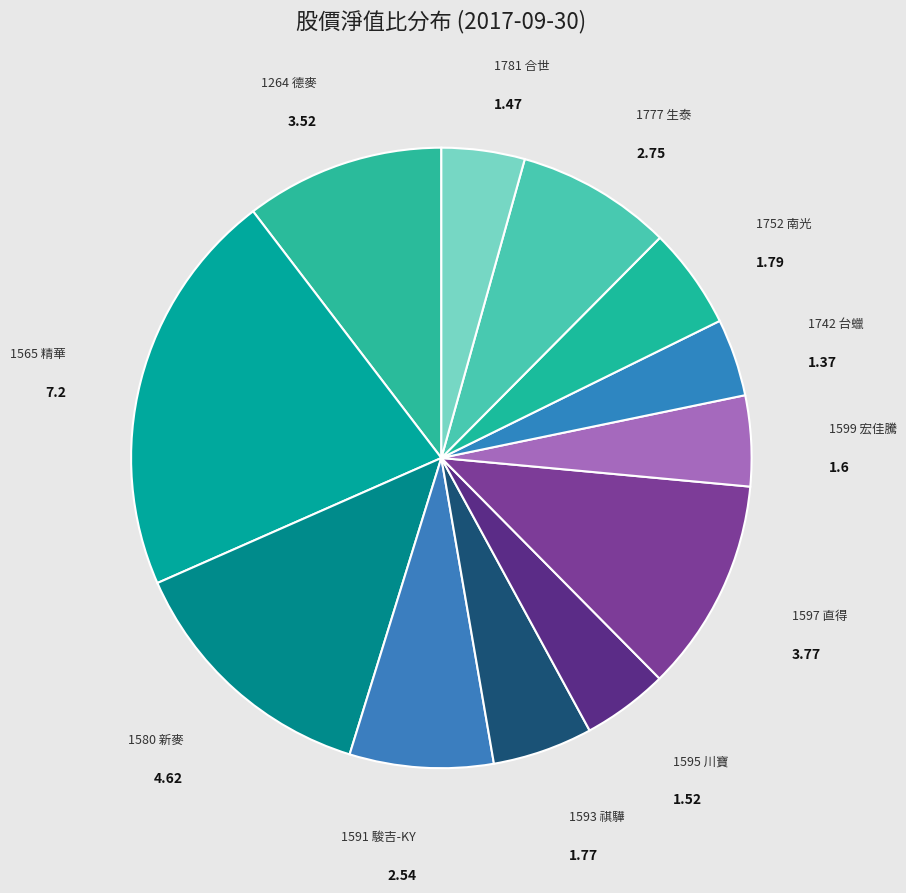

Is there any slice that represents more than half of the pie?

No